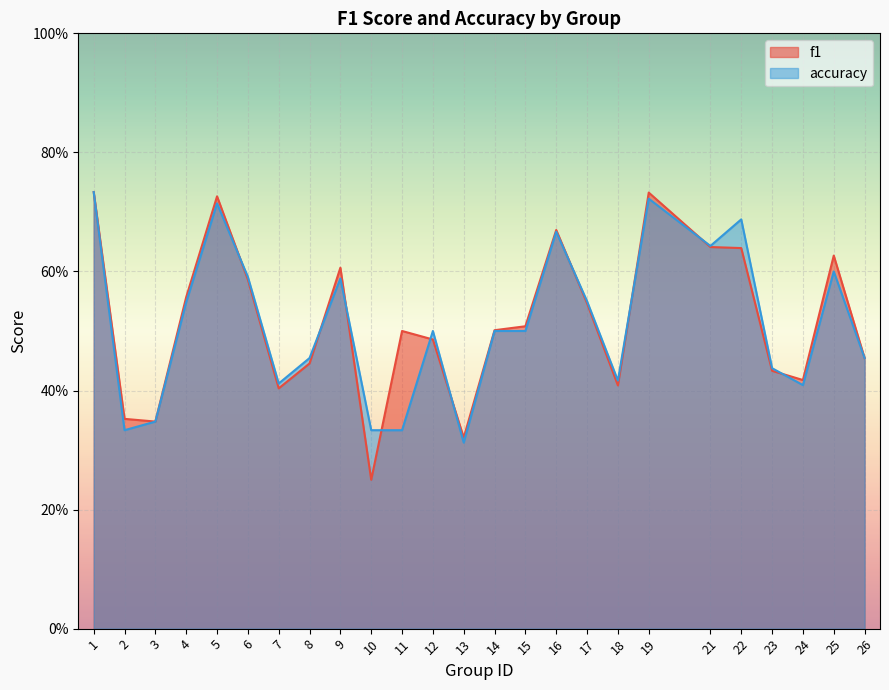

How many intersections are there between f1 and accuracy?

10